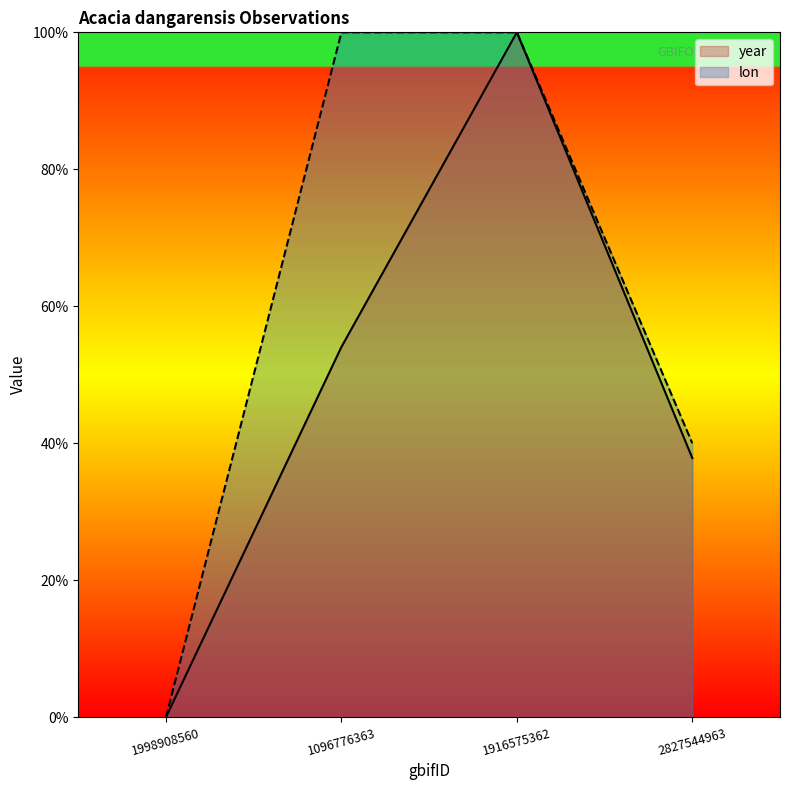

What is the total value across all series at 1916575362?

200.0